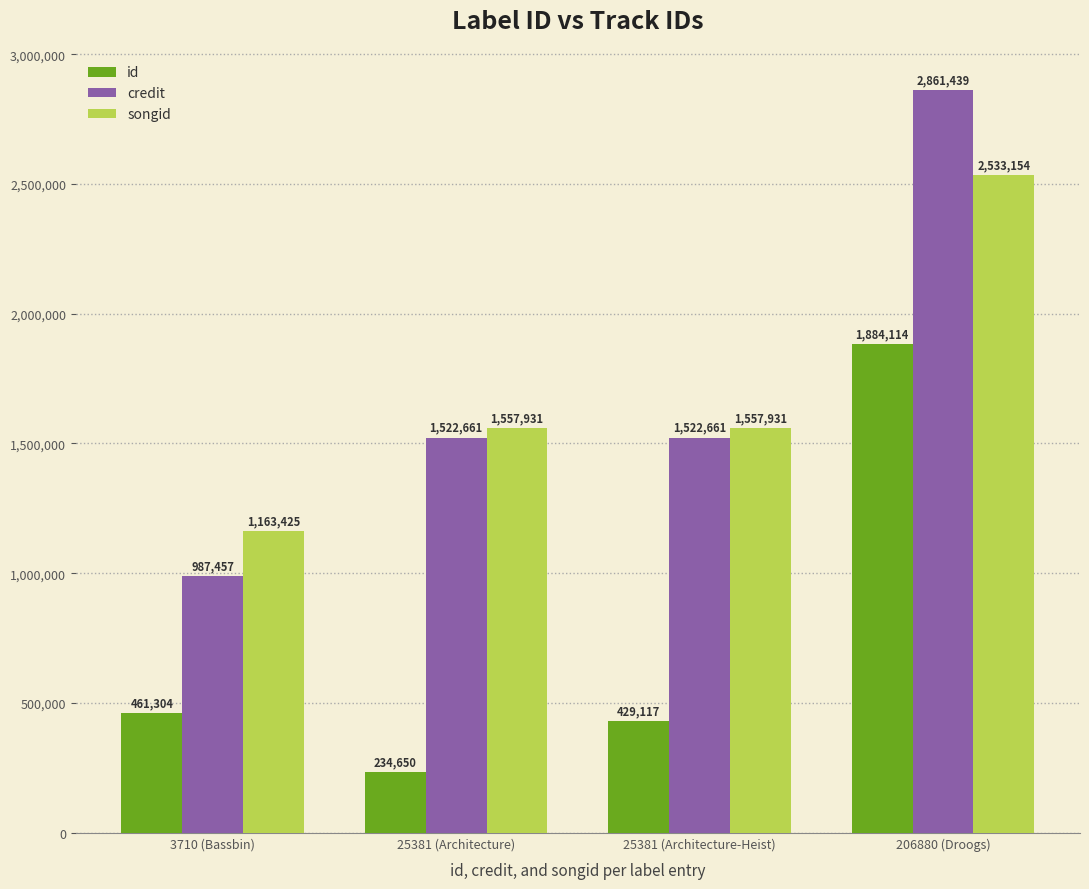

Count the number of data series in this chart.

3